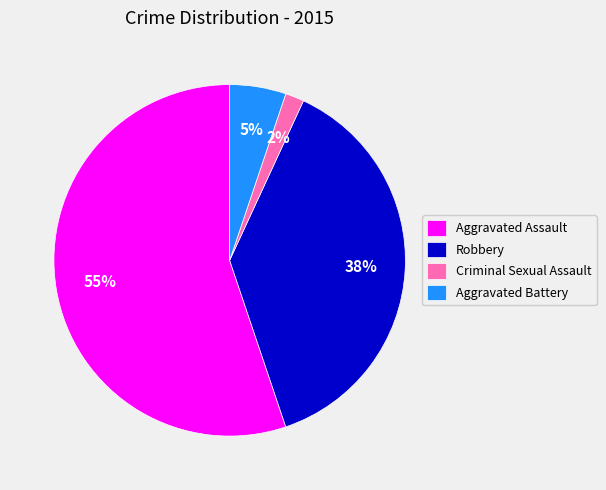

To the nearest percent, what percentage of the pie is Aggravated Assault?

55%